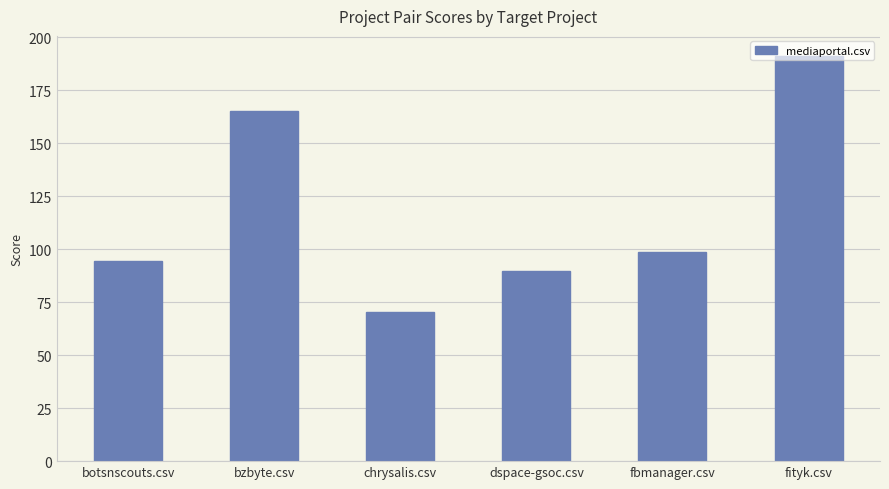

What is the greatest value displayed?

191.0